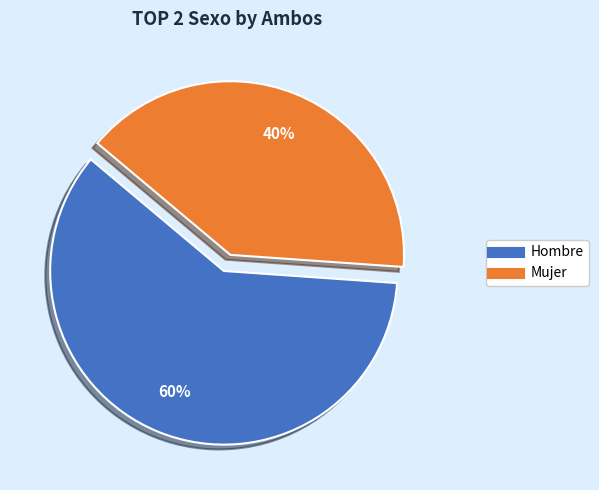

Is there any slice that represents more than half of the pie?

Yes